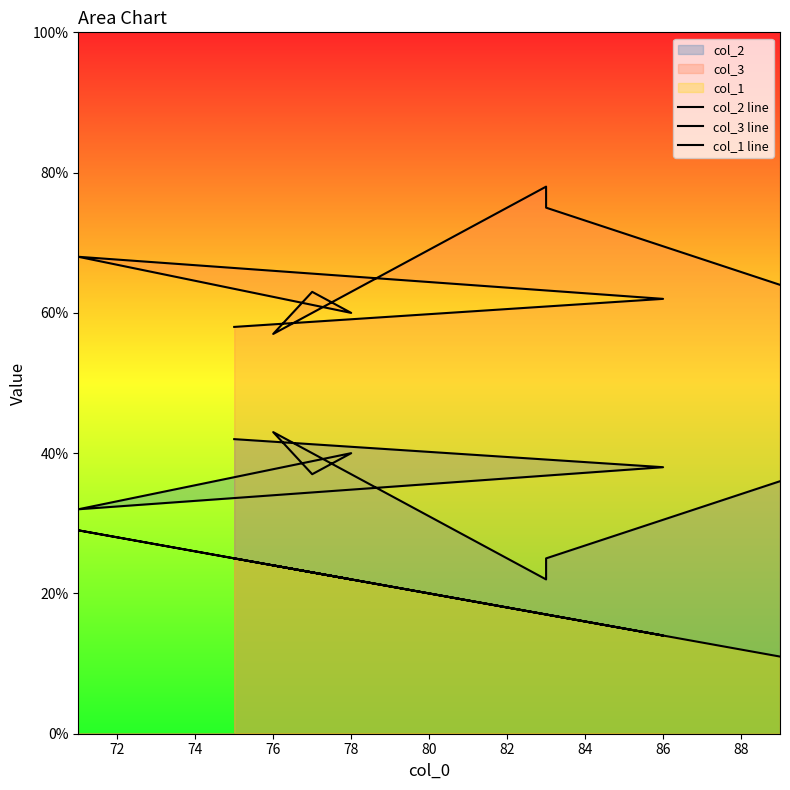

True or false: col_3 line and col_2 line intersect in this chart.

False